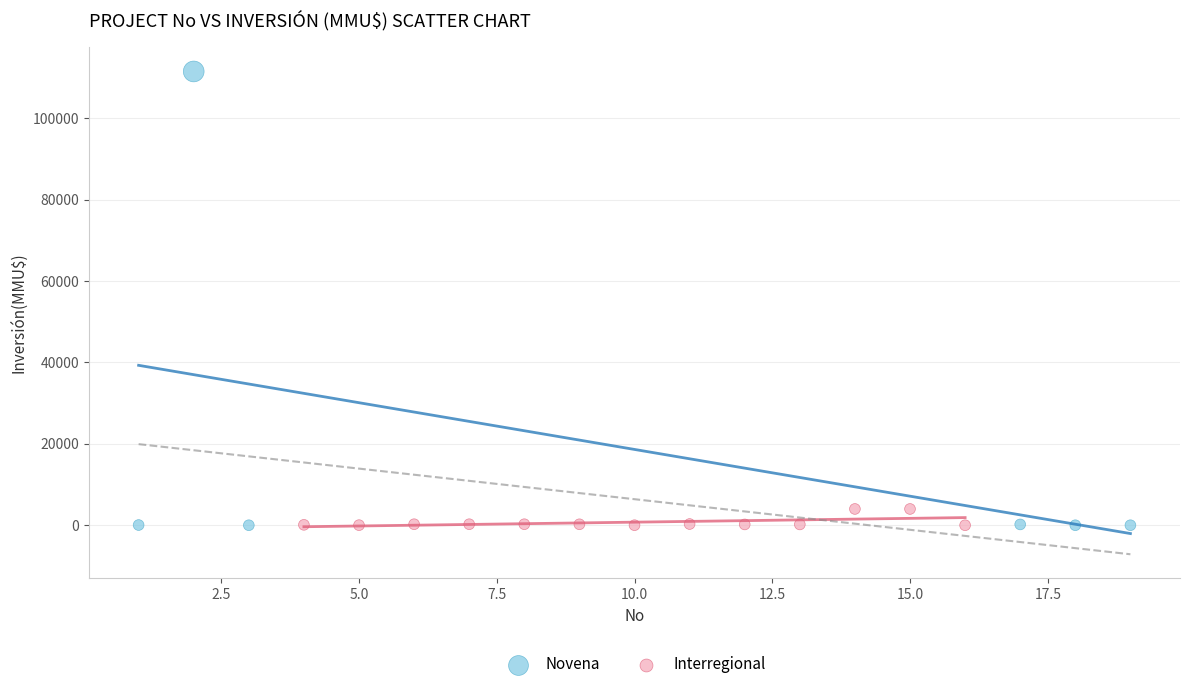

Which series reaches the maximum Y coordinate?

Novena